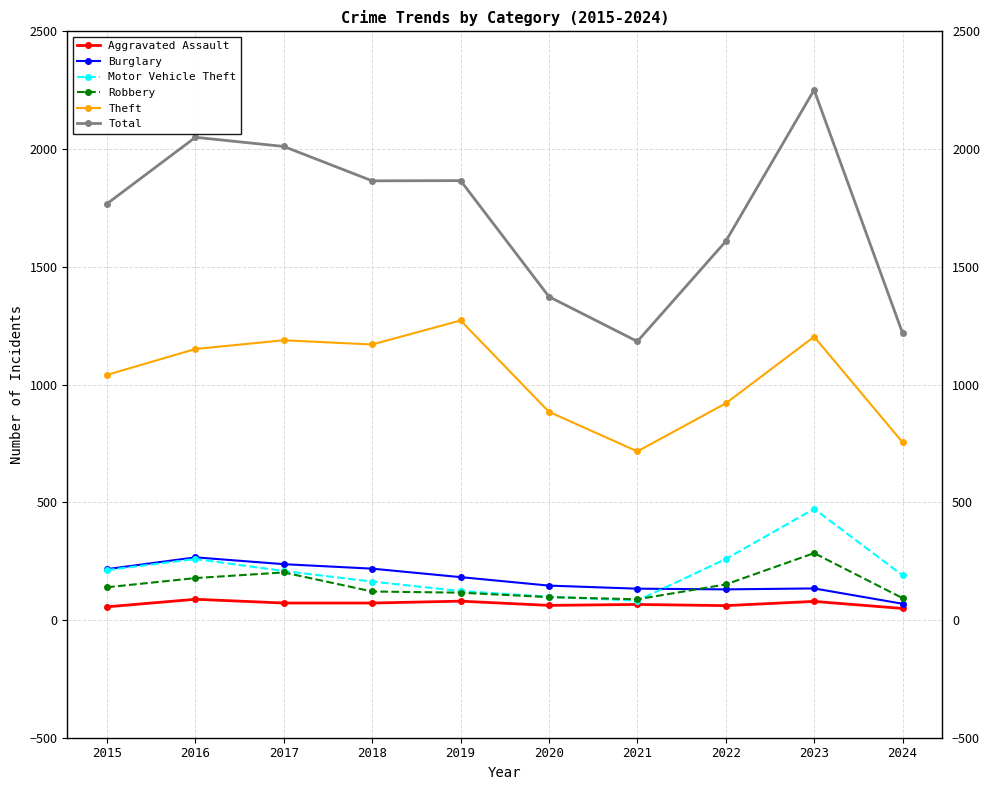

What value does the Aggravated Assault series have at 2017?

72